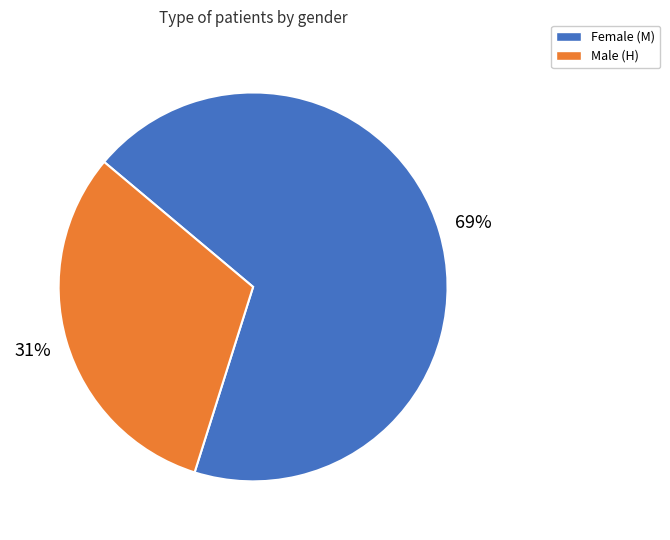

How many slices are in this pie chart?

2